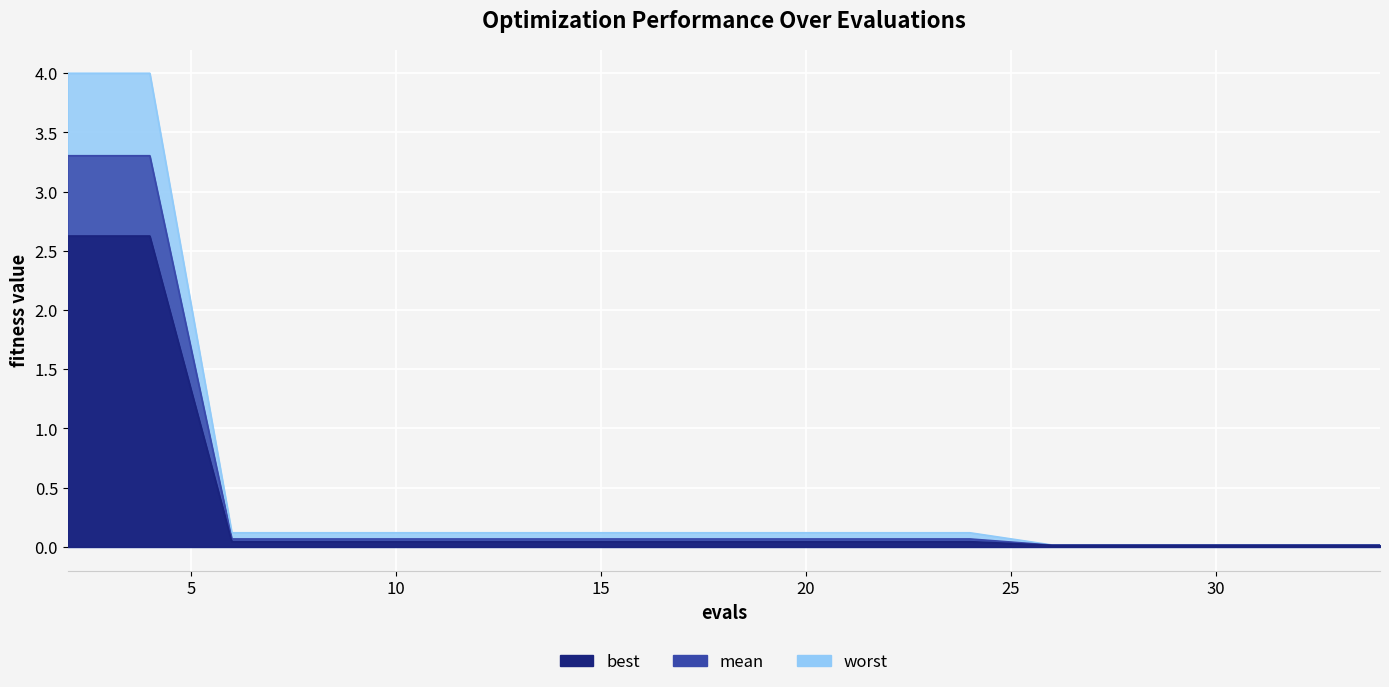

Reading left to right, what are all the values shown in this chart?

mean: 2=3.3	4=3.3	6=0.1	8=0.1	10=0.1	12=0.1	14=0.1	16=0.1	18=0.1	20=0.1	22=0.1	24=0.1	26=0.0	28=0.0	30=0.0	32=0.0	34=0.0
best: 2=2.6	4=2.6	6=0.0	8=0.0	10=0.0	12=0.0	14=0.0	16=0.0	18=0.0	20=0.0	22=0.0	24=0.0	26=0.0	28=0.0	30=0.0	32=0.0	34=0.0
worst: 2=4.0	4=4.0	6=0.1	8=0.1	10=0.1	12=0.1	14=0.1	16=0.1	18=0.1	20=0.1	22=0.1	24=0.1	26=0.0	28=0.0	30=0.0	32=0.0	34=0.0